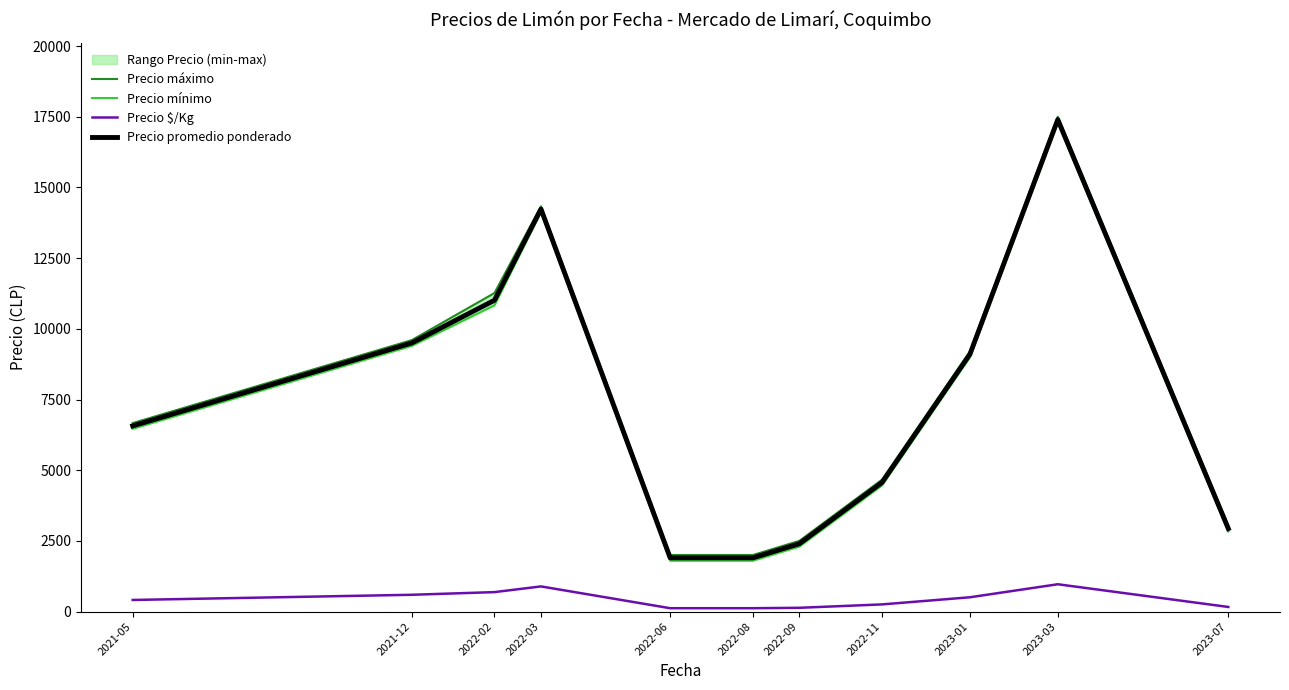

What are all the series names shown in the legend?

Precio máximo, Precio mínimo, Precio $/Kg, Precio promedio ponderado